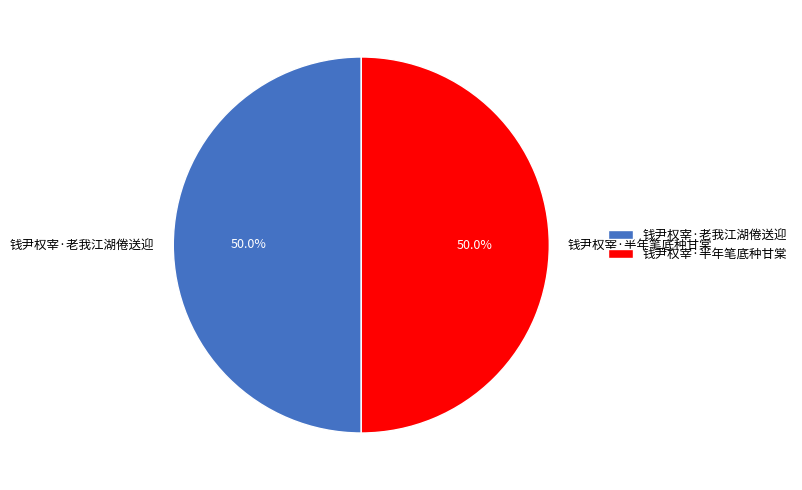

To the nearest percent, what portion does 钱尹权宰·半年笔底种甘棠 represent?

50%